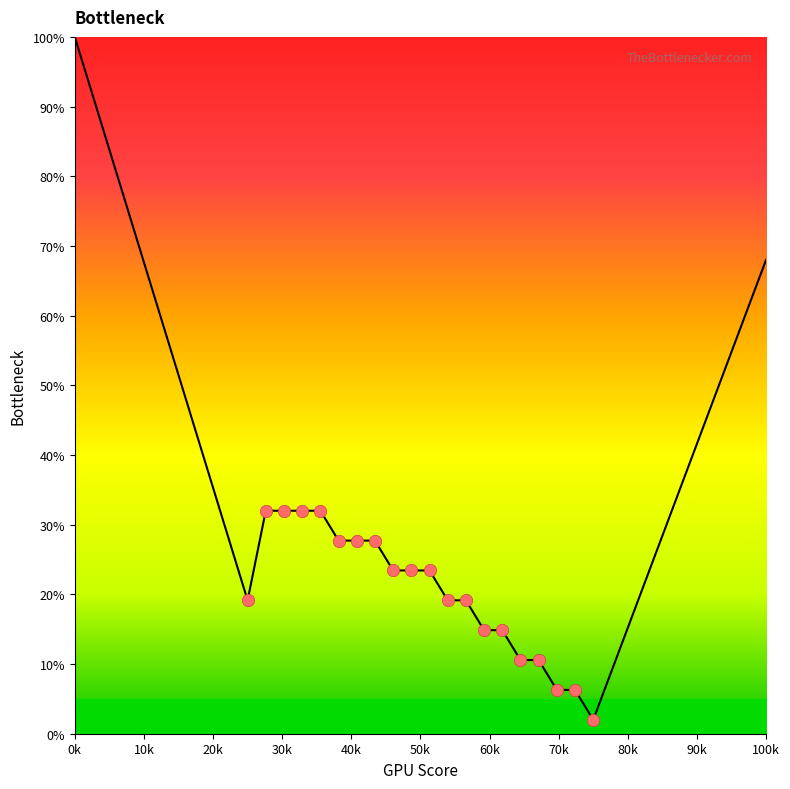

What is the greatest value displayed?

100.0